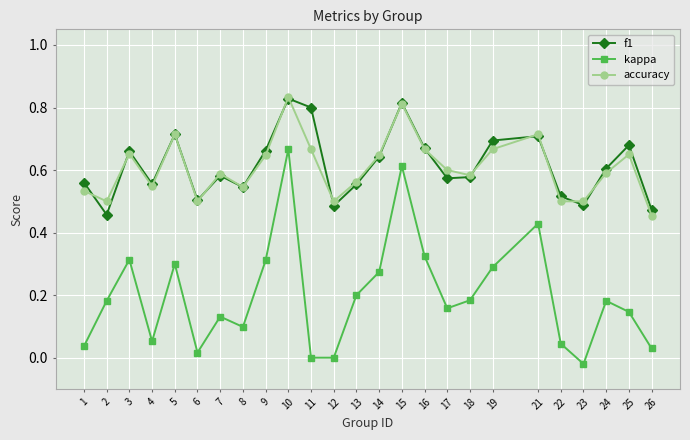

What is the total value across all series at 15?

2.2